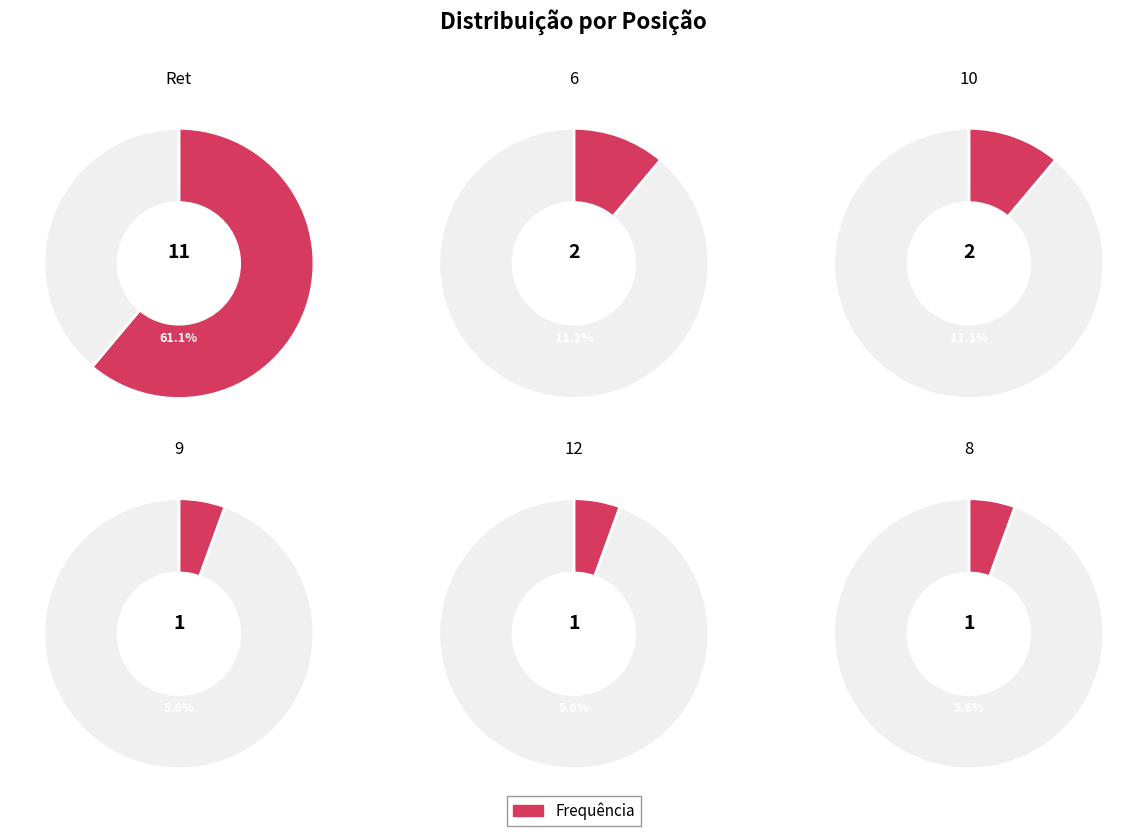

To the nearest percent, what is the difference between the largest and smallest slice percentages?

56%